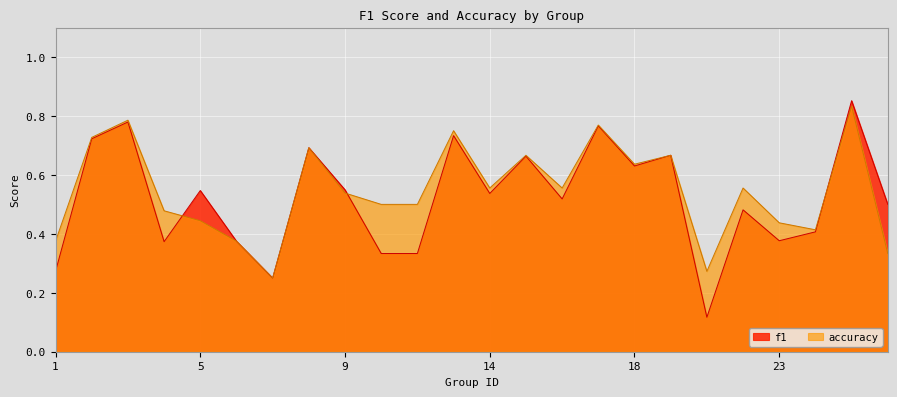

What is the total value across all series at 16?

1.1